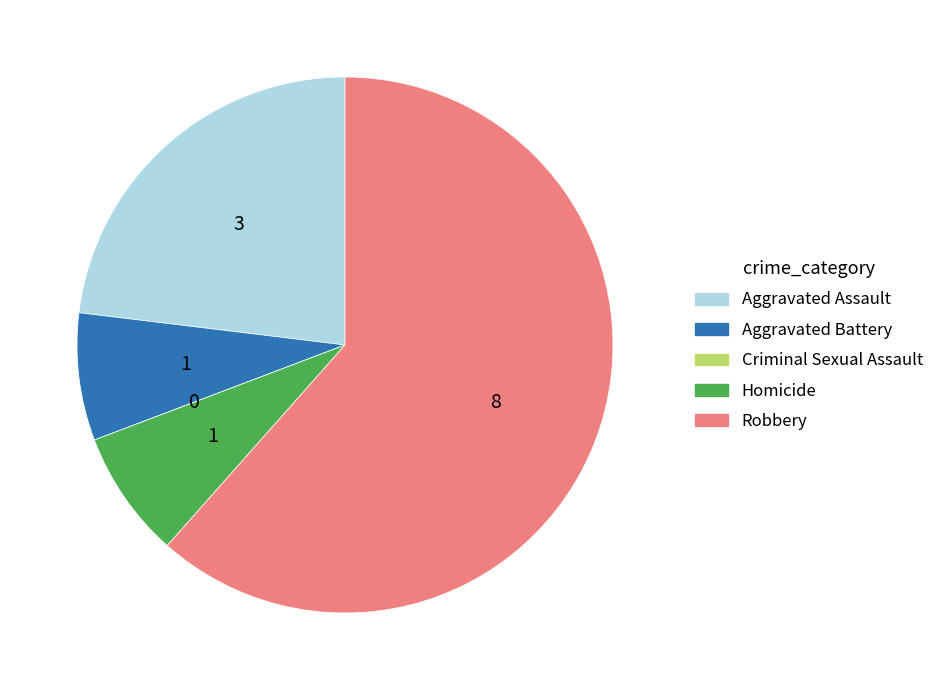

The Homicide slice represents 22% of the pie. True or false?

False